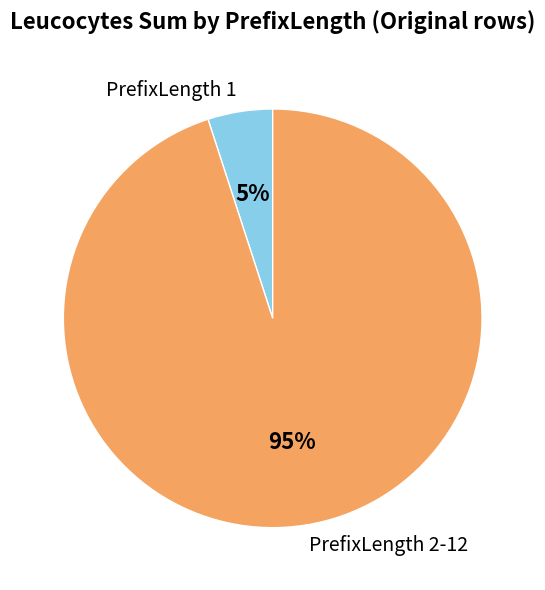

Is PrefixLength 1 the majority of the pie?

No